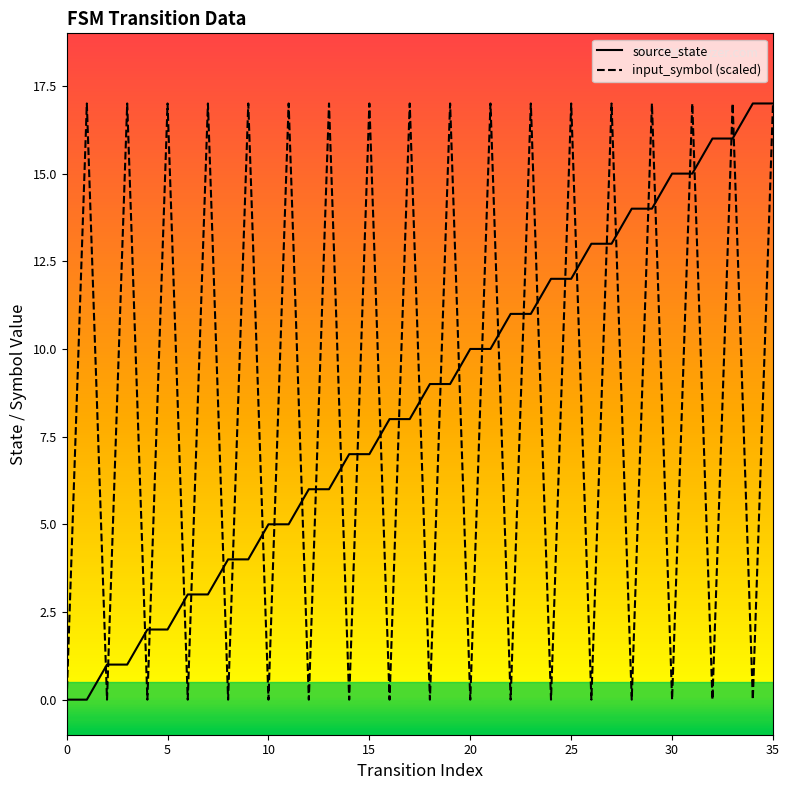

What is the highest value of the input_symbol (scaled) series?

17